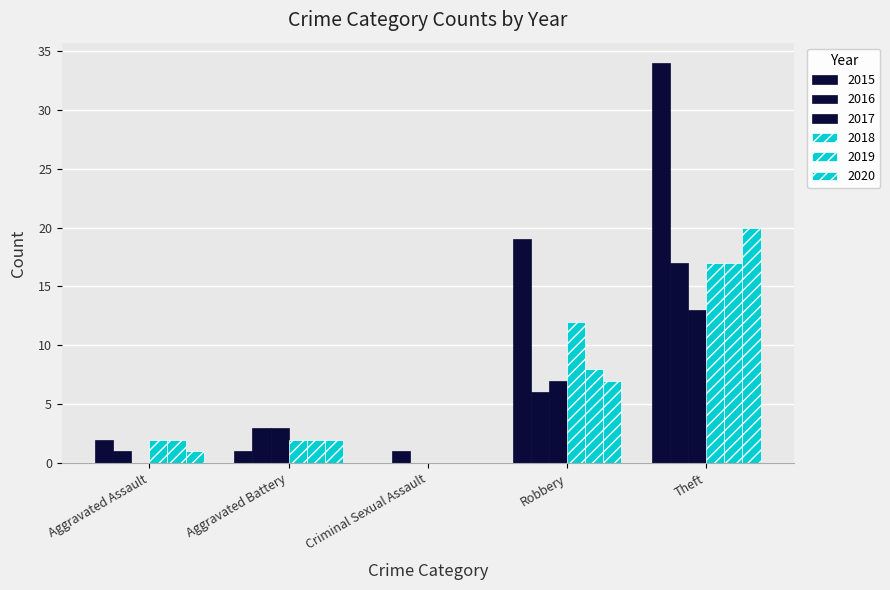

How many groups of bars are there?

5